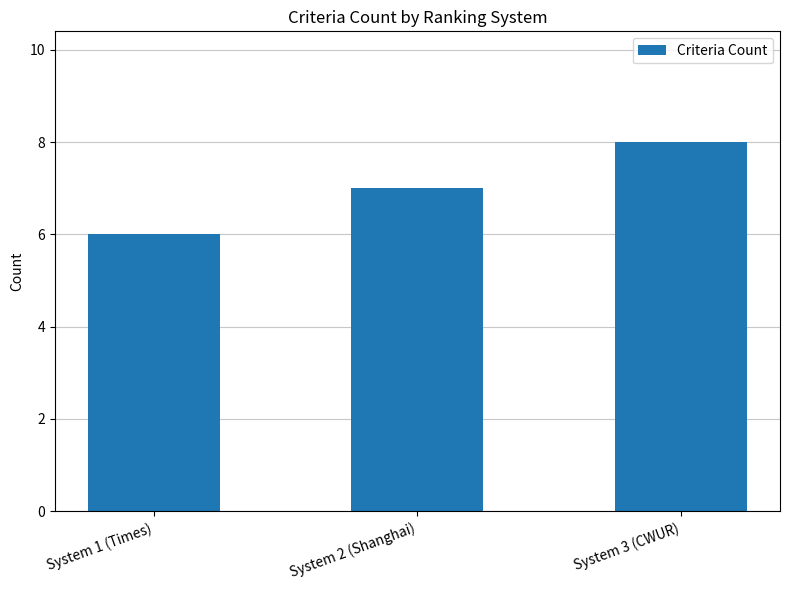

Approximately how many times larger is the value at System 1 (Times) compared to System 2 (Shanghai)?

0.9